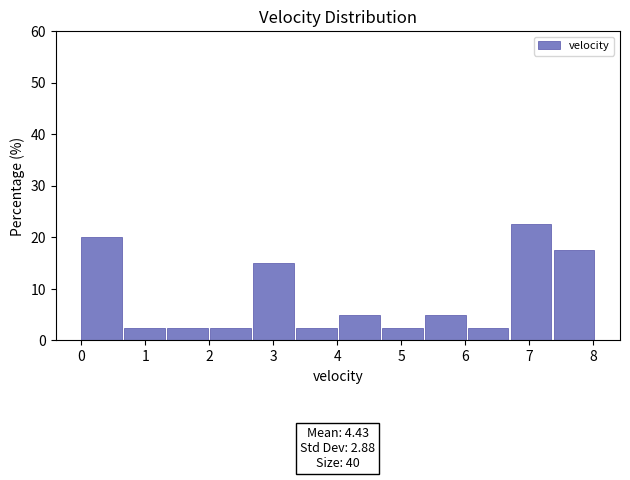

Over which range of the x-axis is the bar tallest?

6.7 to 7.4